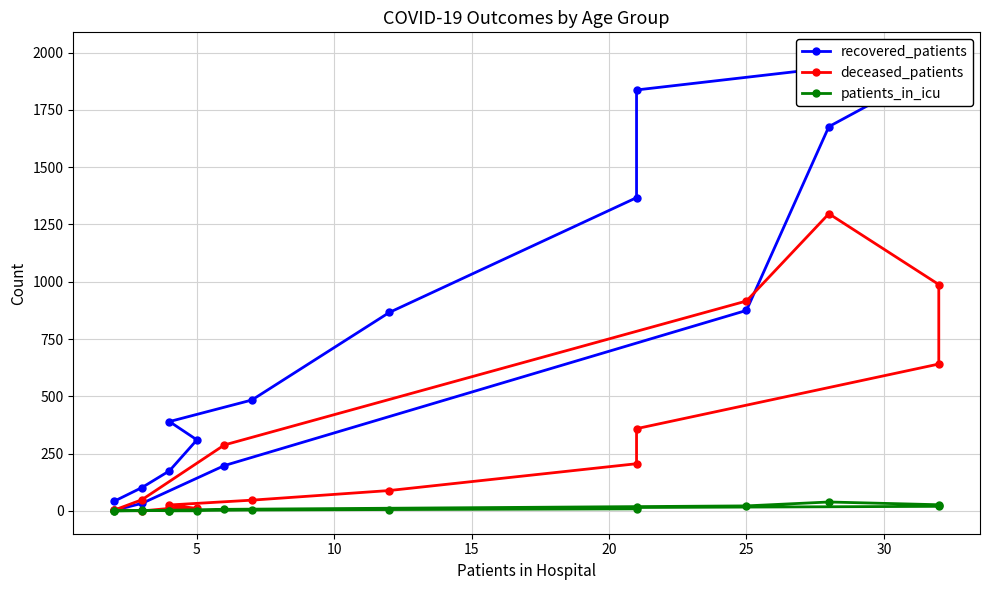

How many data points does each series have?

16